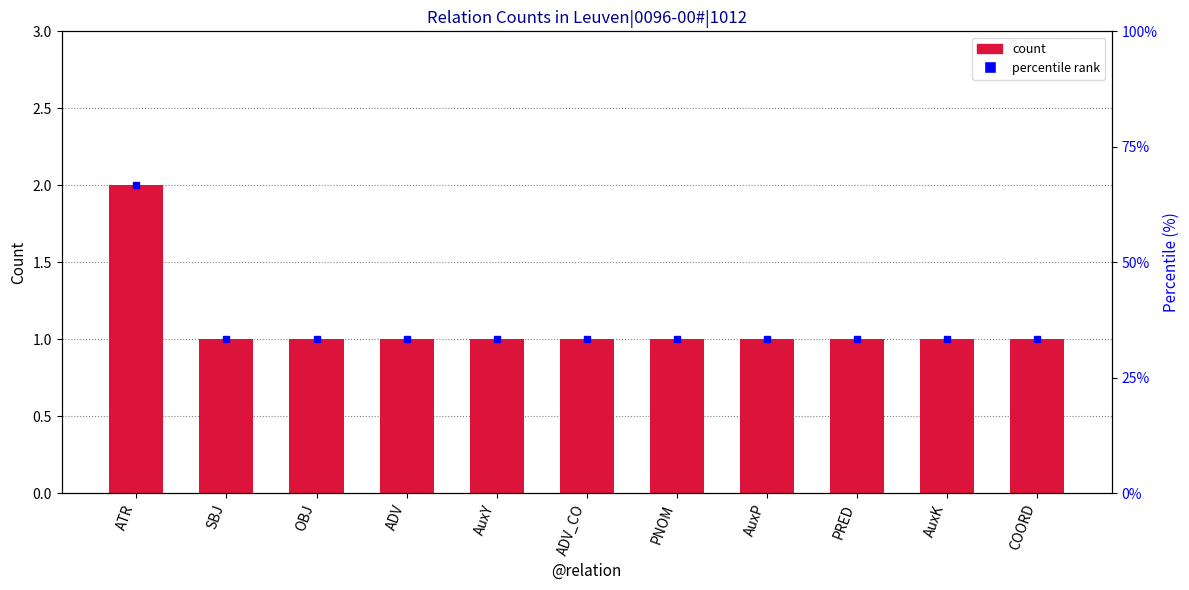

List the labels in order of value, largest first.

ATR, SBJ, OBJ, ADV, AuxY, ADV_CO, PNOM, AuxP, PRED, AuxK, COORD